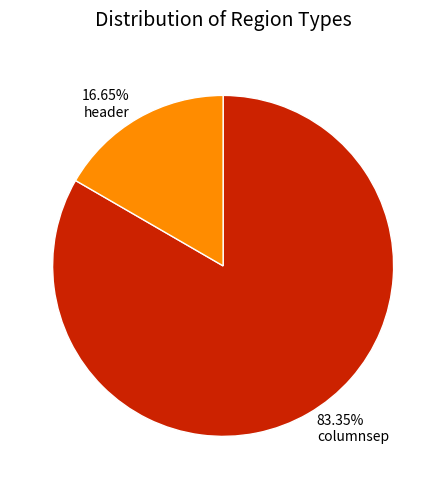

Combined, do header and columnsep account for over 50%?

Yes